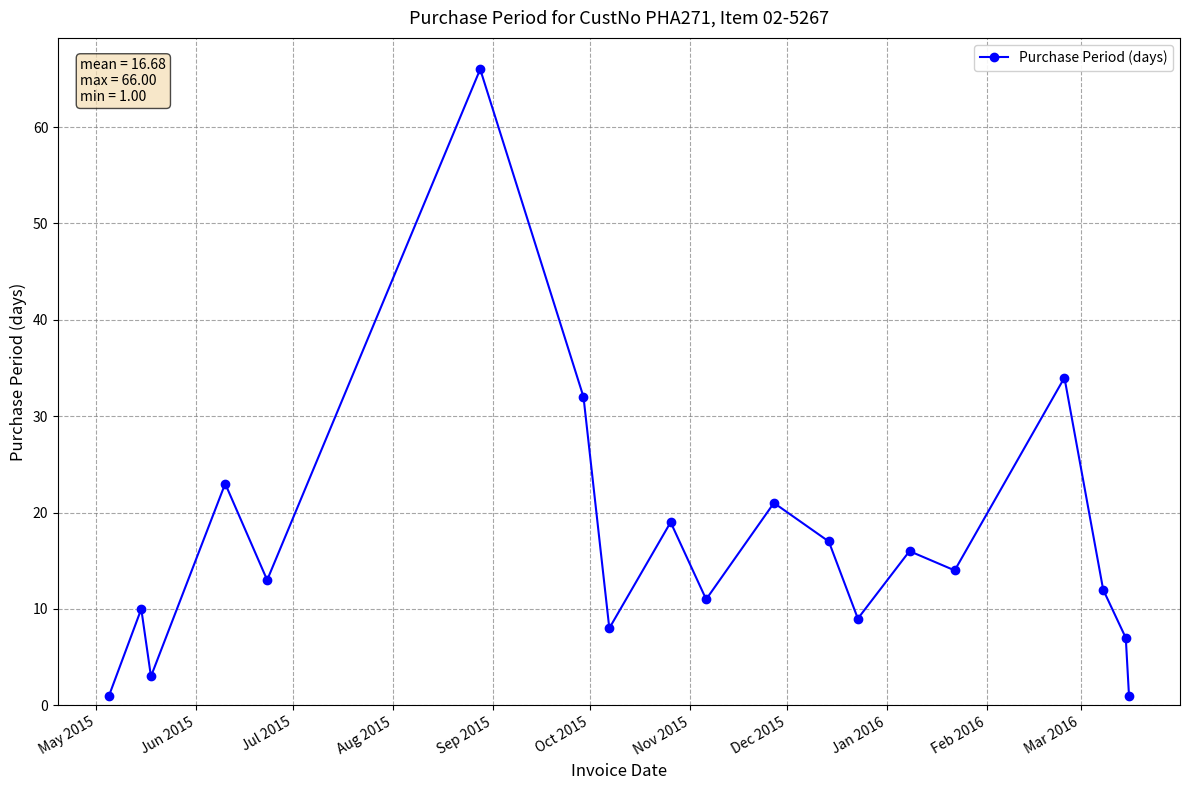

True or false: the data has more than 0 interior local peaks.

True